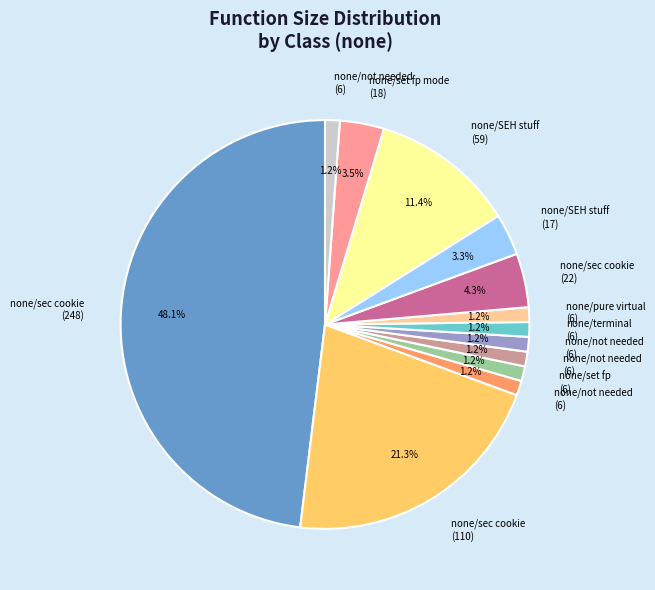

Is there any slice that represents more than half of the pie?

No